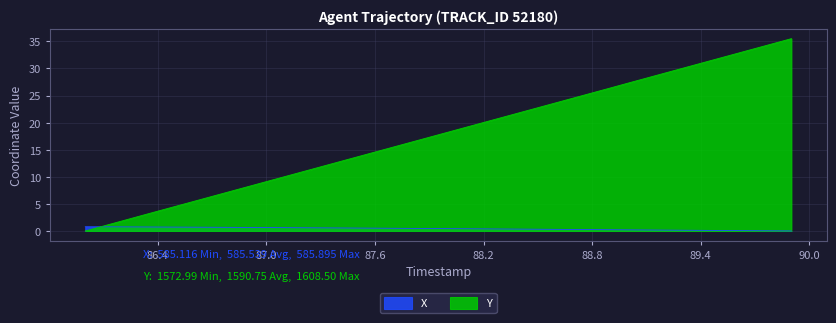

What is the difference between the X values at 89.2 and 86.1?

0.6